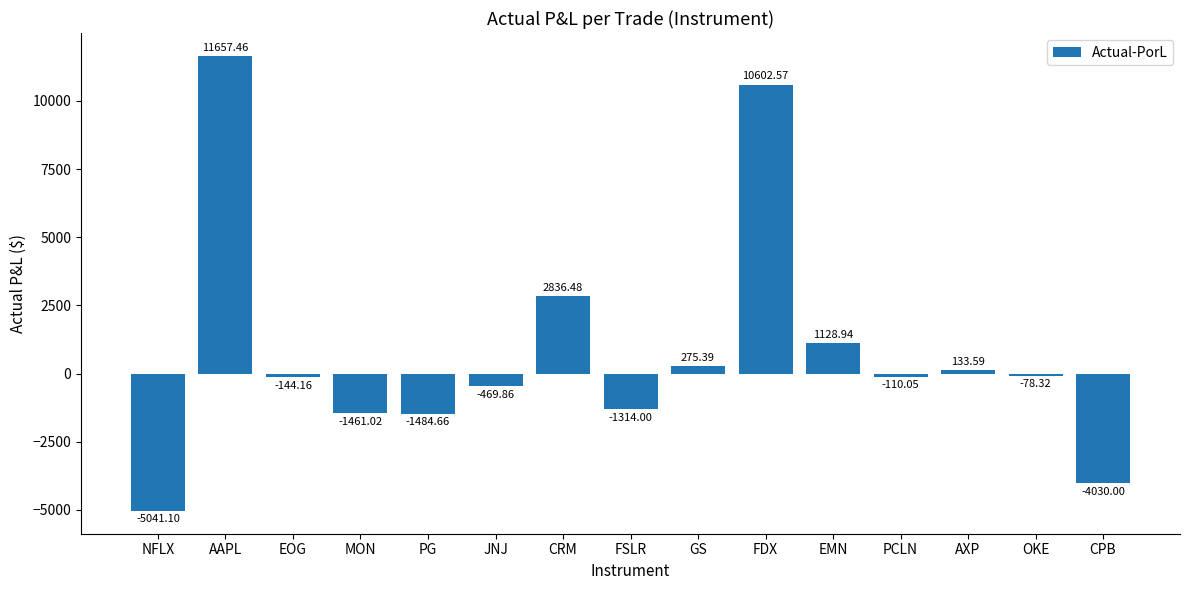

The chart shows a value of 1128.9 at EMN. True or false?

True